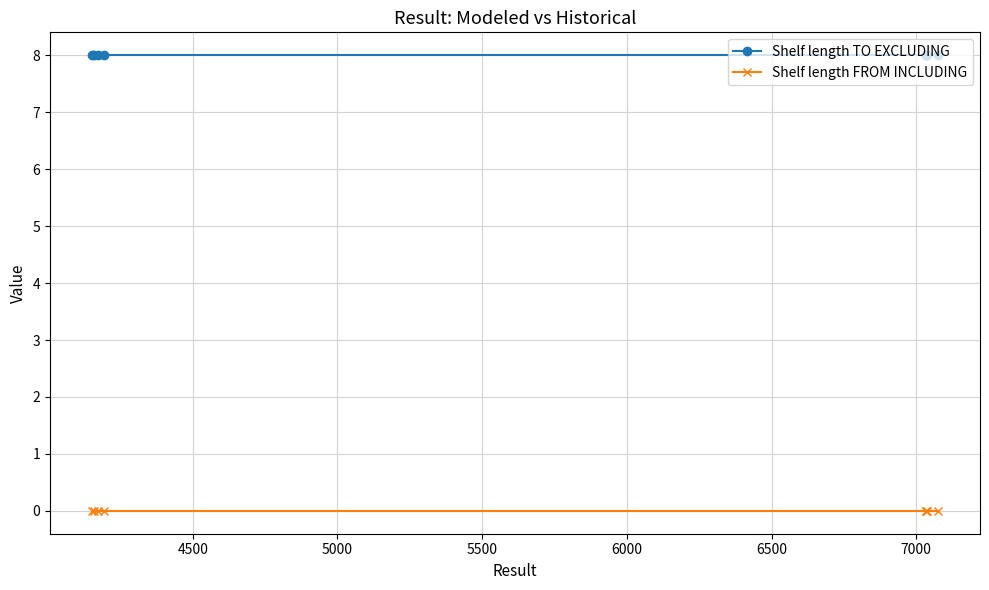

List the series in order of their peak value, highest first.

Shelf length TO EXCLUDING, Shelf length FROM INCLUDING